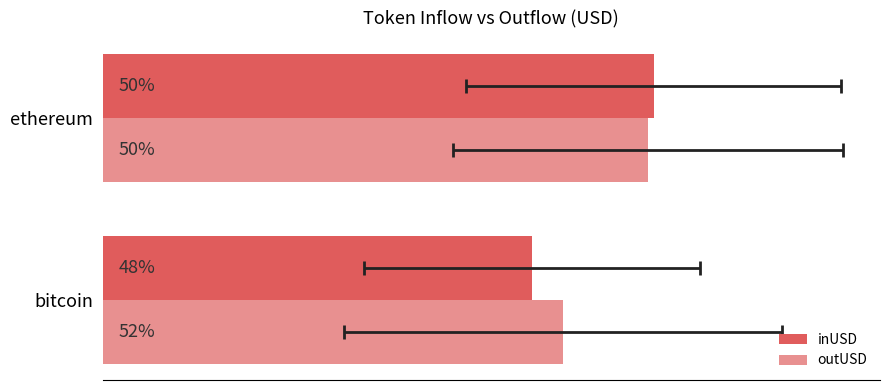

How many bars are there in each group?

2